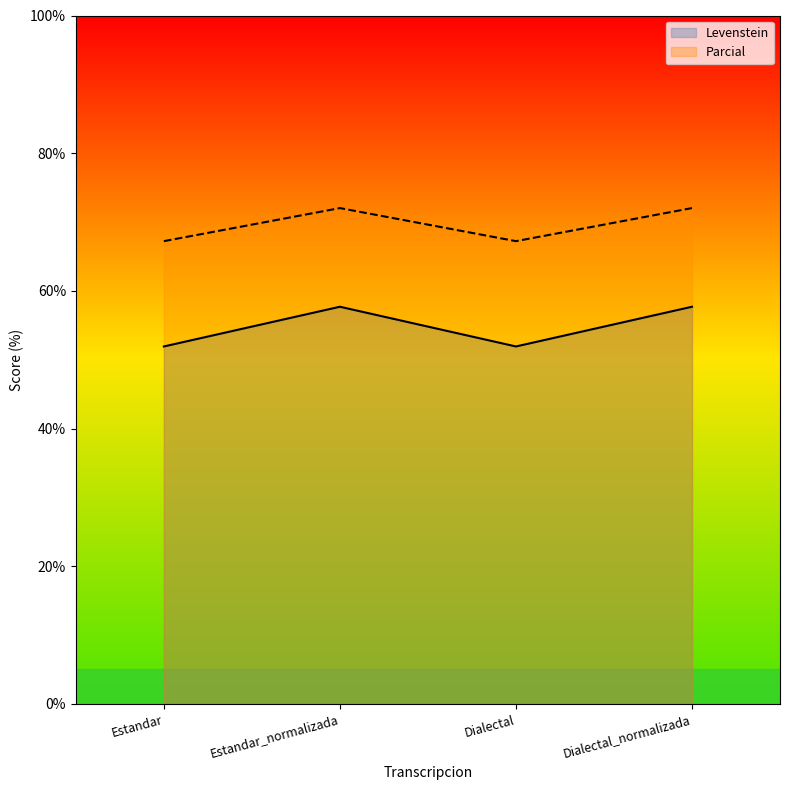

Which has a higher value, Estandar_normalizada or Dialectal?

Estandar_normalizada